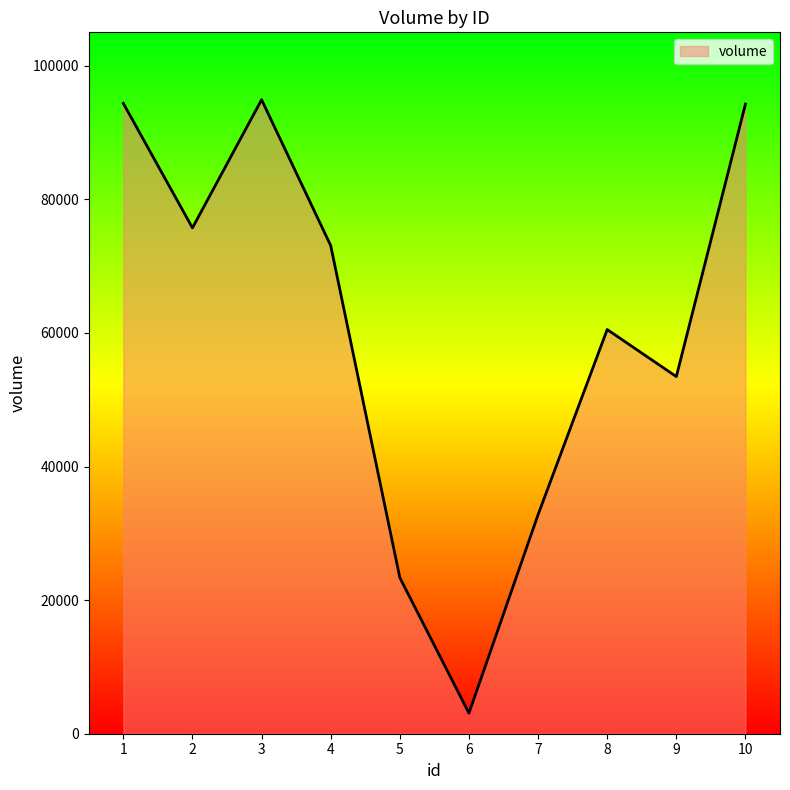

Where does the data first go above 73077?

1